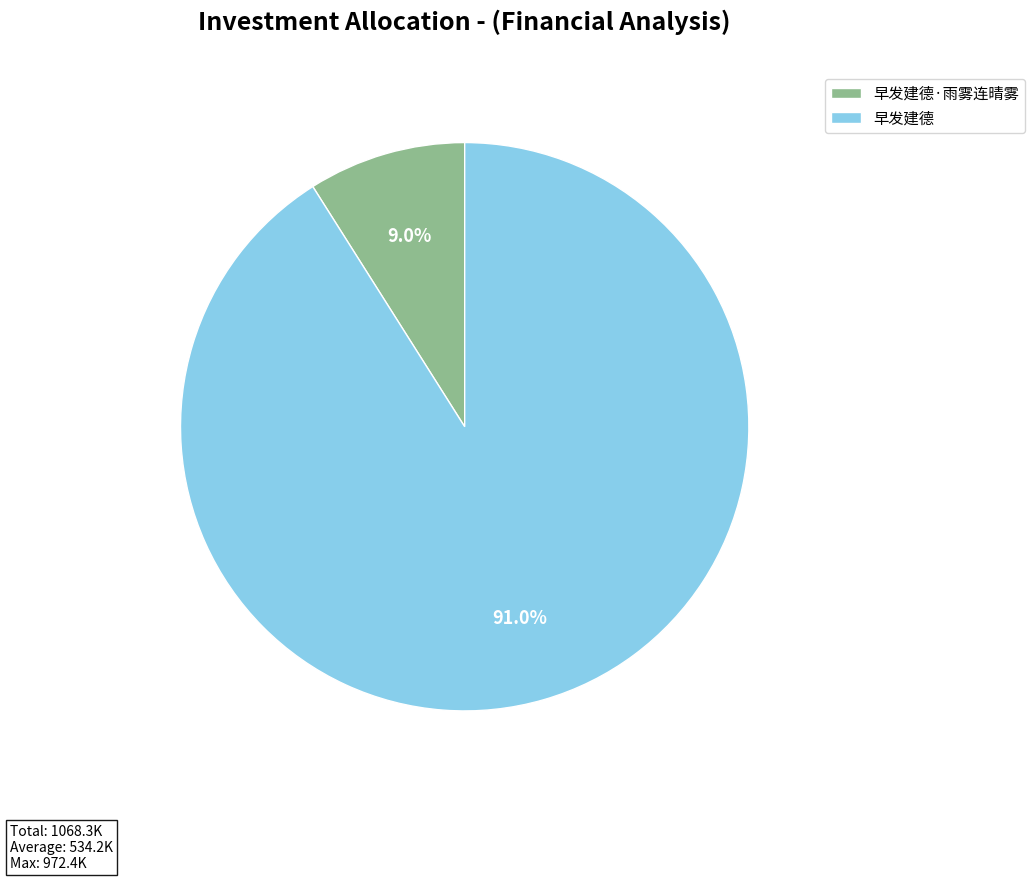

How many slices are in this pie chart?

2